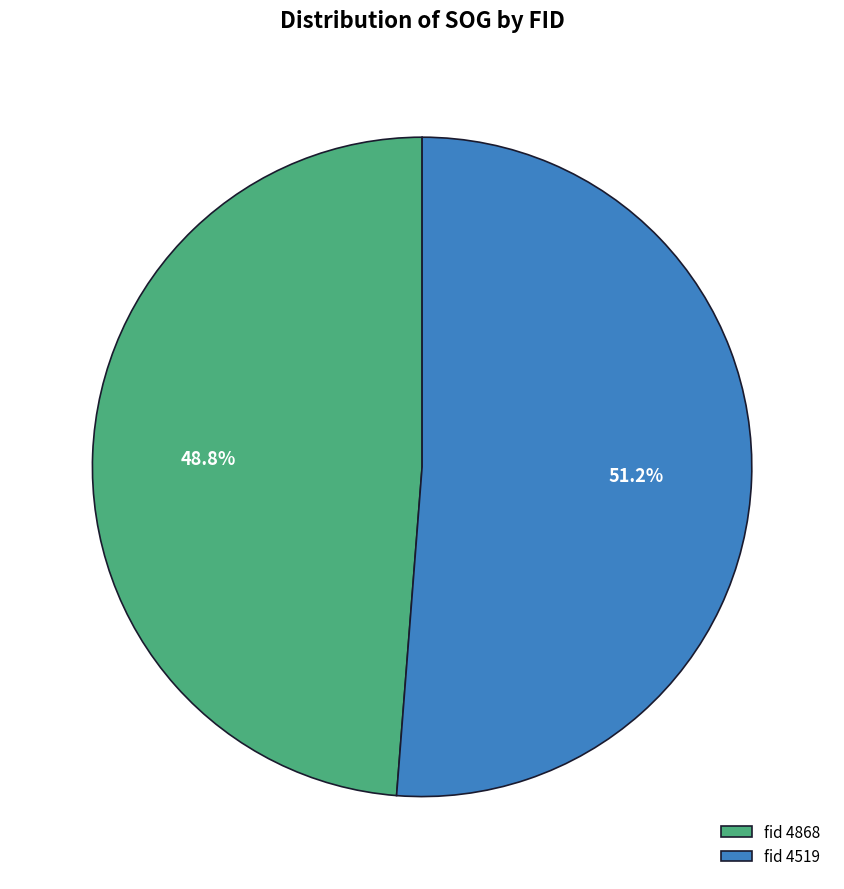

Is the sum of fid 4868 and fid 4519 greater than half?

Yes